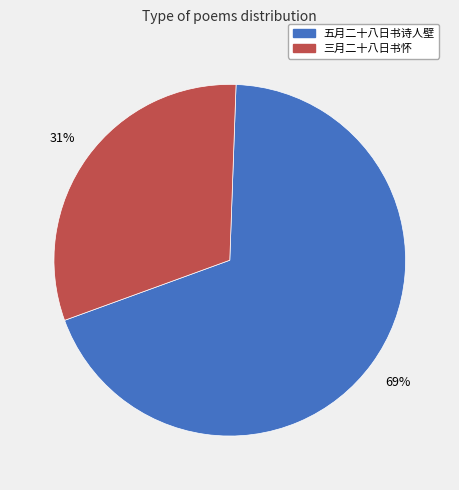

To the nearest percent, what is the average slice percentage?

50%